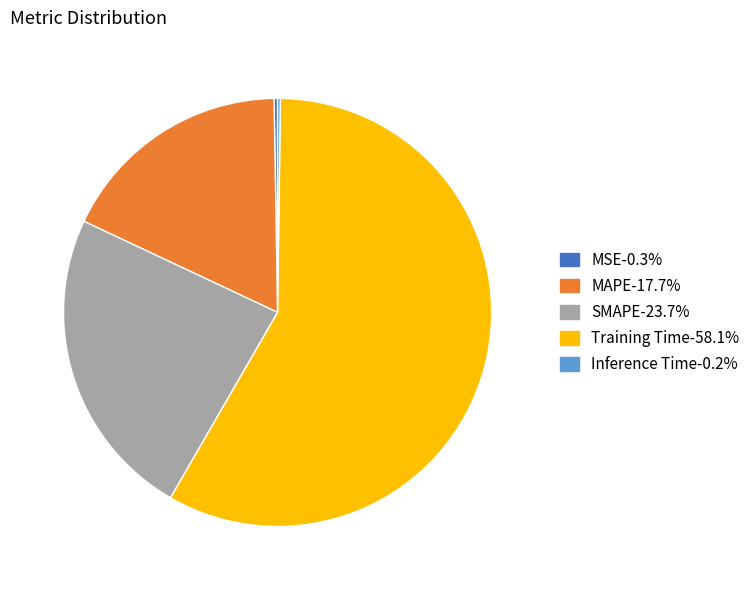

Does Training Time account for over 50% of the chart?

Yes